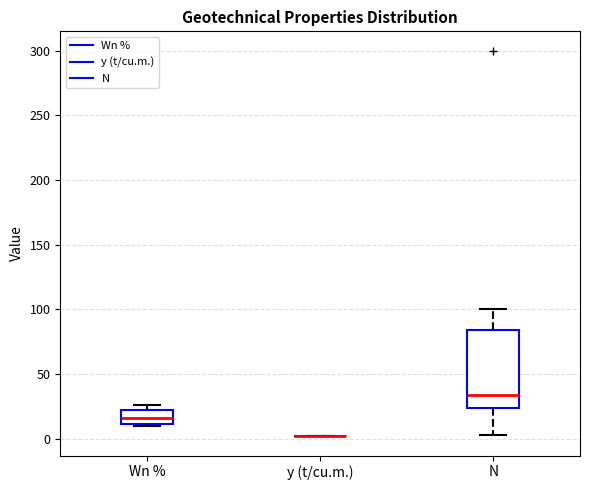

Which box is the tallest, from its lower edge to its upper edge?

N